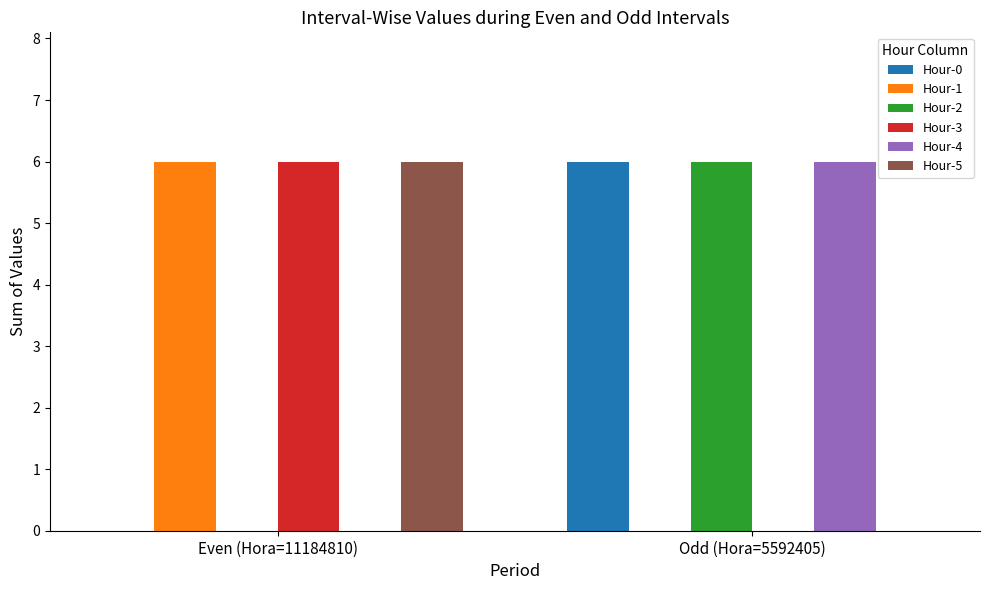

How many Hour-1 values are between 0 and 6?

2